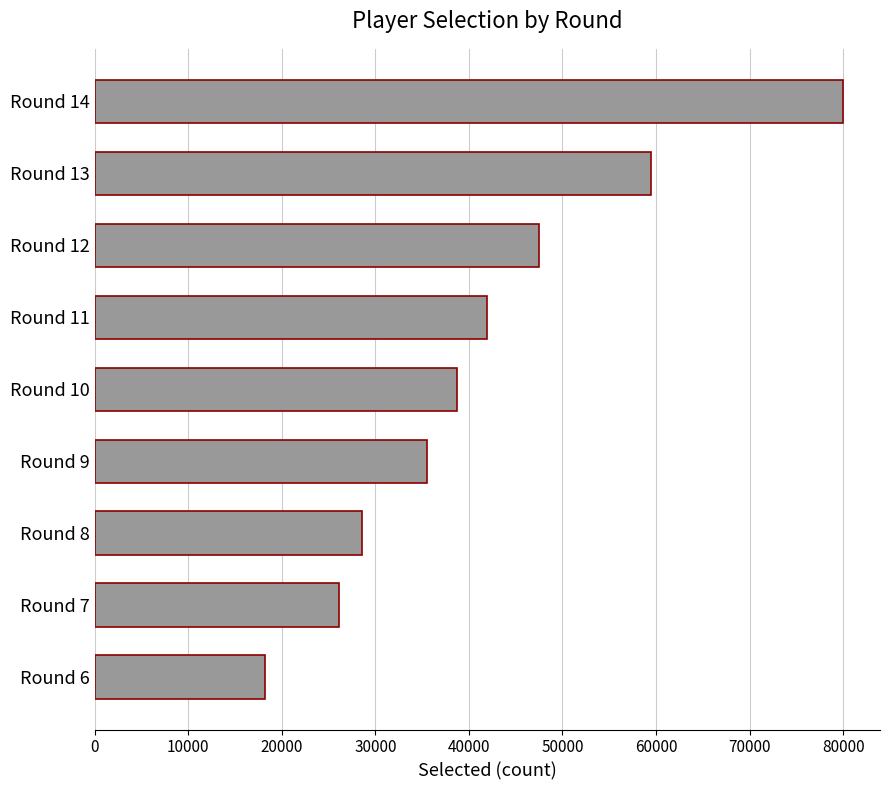

Between Round 14 and Round 13, which is larger?

Round 14